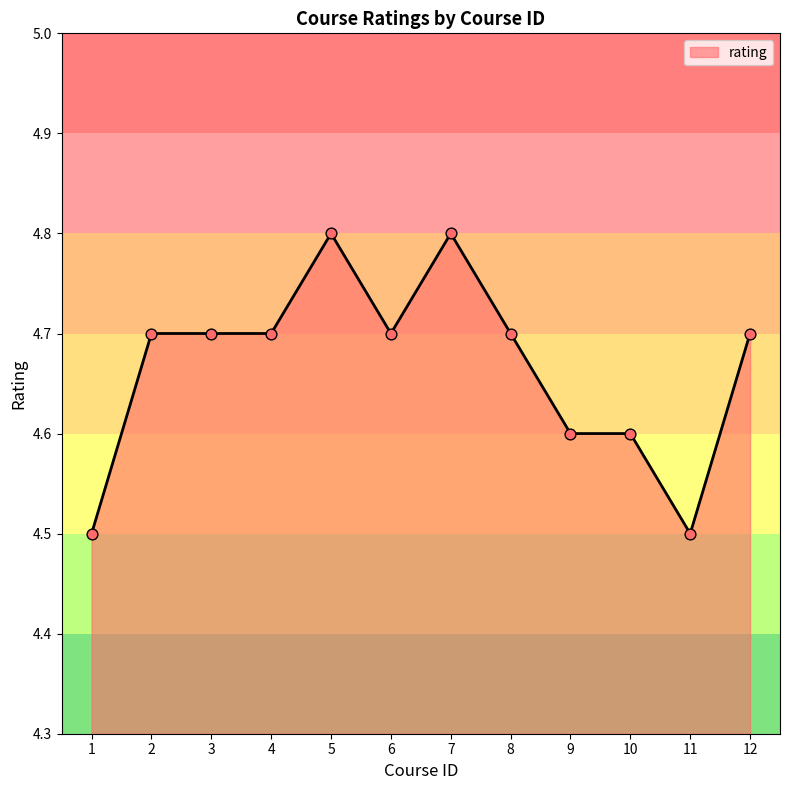

Which has a higher value, 5 or 12?

5